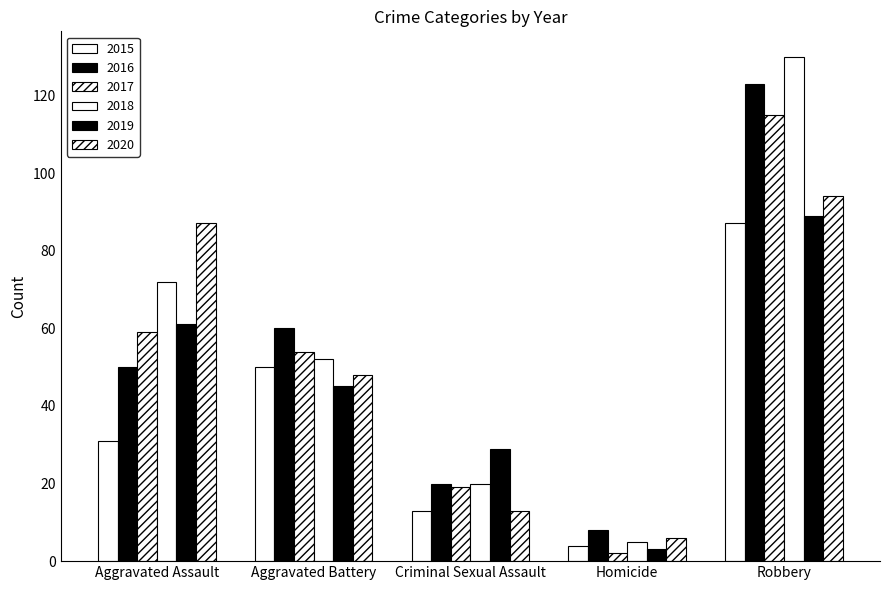

How many bars are there in each group?

6